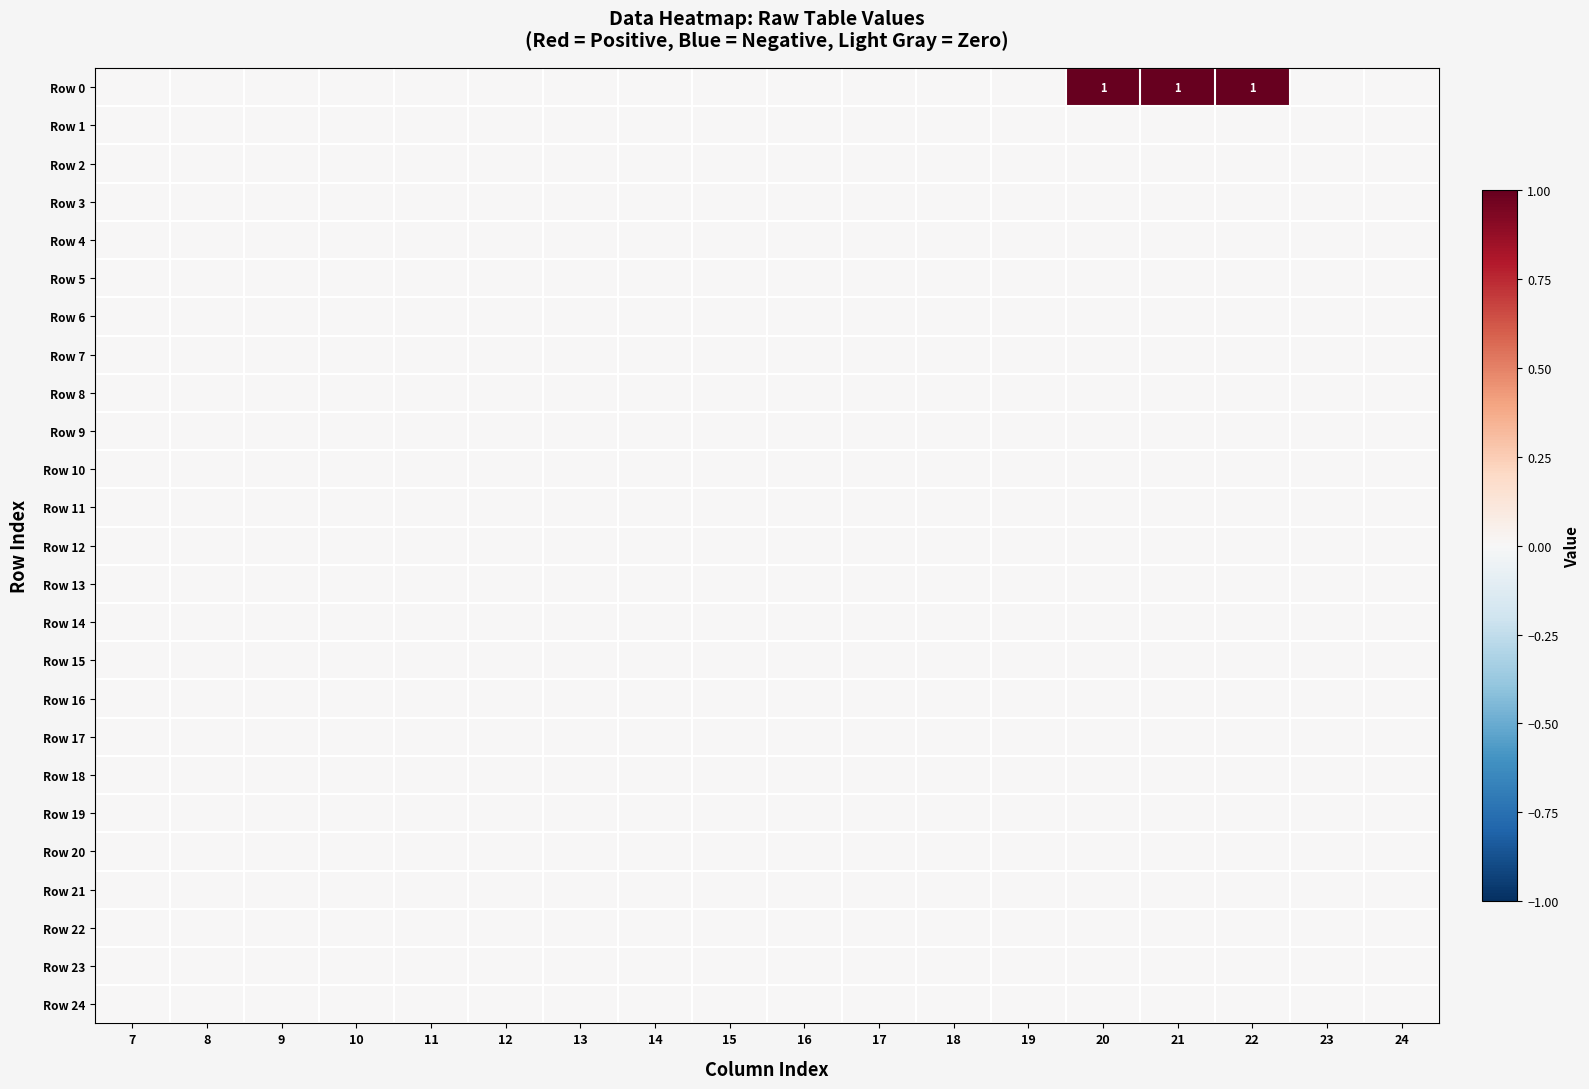

List the series in order of their peak value, highest first.

Row 0, Row 1, Row 2, Row 3, Row 4, Row 5, Row 6, Row 7, Row 8, Row 9, Row 10, Row 11, Row 12, Row 13, Row 14, Row 15, Row 16, Row 17, Row 18, Row 19, Row 20, Row 21, Row 22, Row 23, Row 24